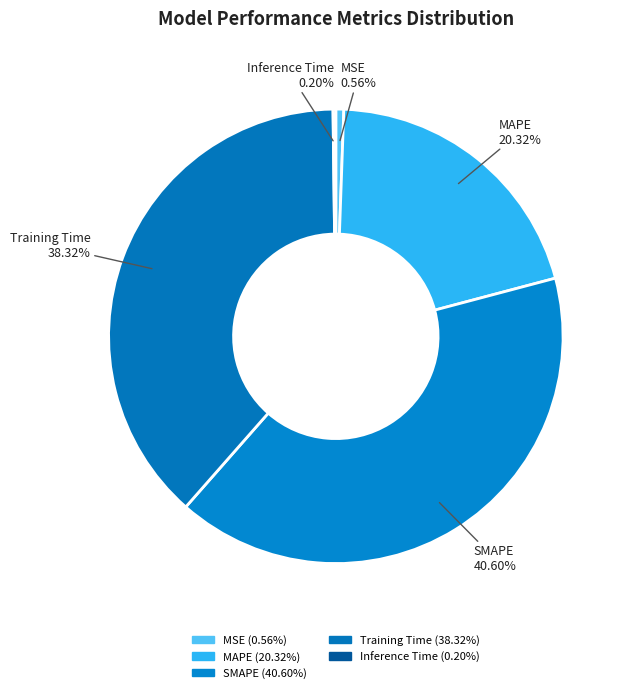

How much of the chart is everything except MSE?

99.4%